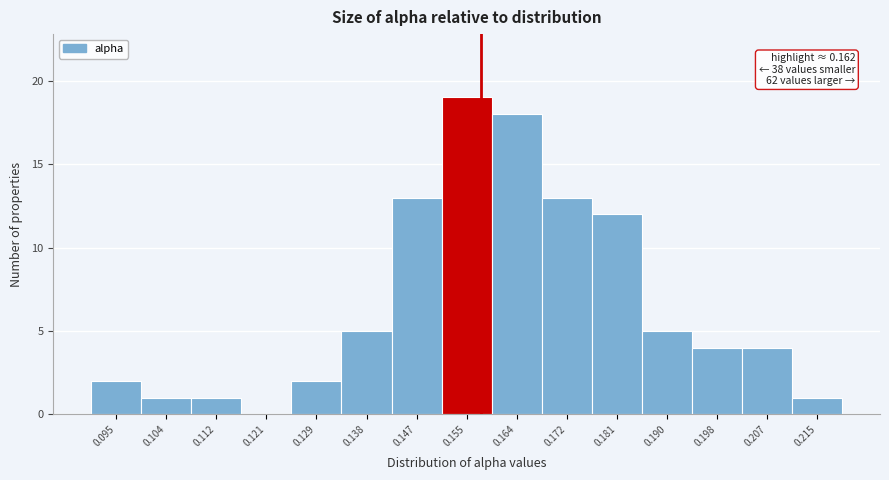

Reading left to right, transcribe all the data shown in this chart.

0.095=2	0.104=1	0.112=1	0.121=0	0.129=2	0.138=5	0.147=13	0.155=19	0.164=18	0.172=13	0.181=12	0.190=5	0.198=4	0.207=4	0.215=1